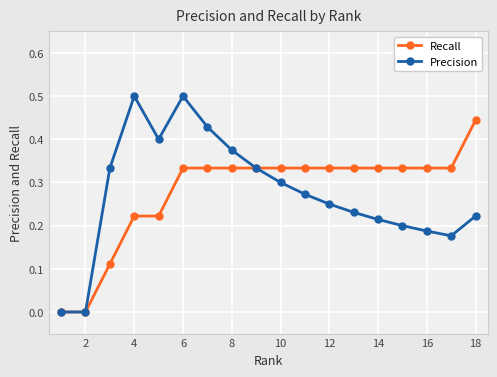

Which series has the largest range (max minus min)?

Precision